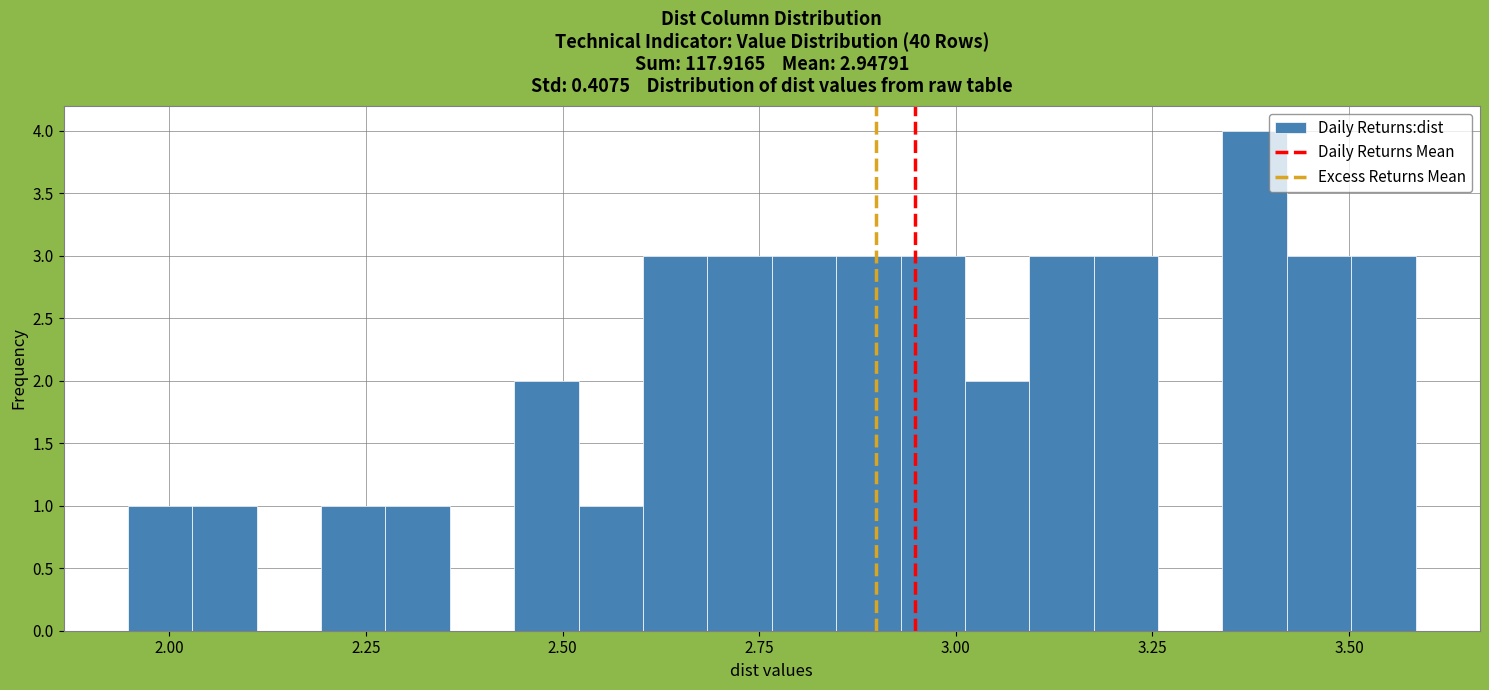

Read against the x-axis, roughly where is the centre of the tallest bar?

3.40